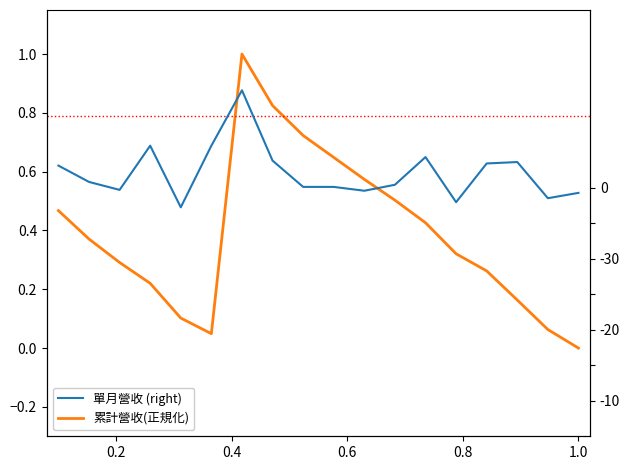

True or false: 單月營收 (right) and 累計營收(正規化) intersect in this chart.

False